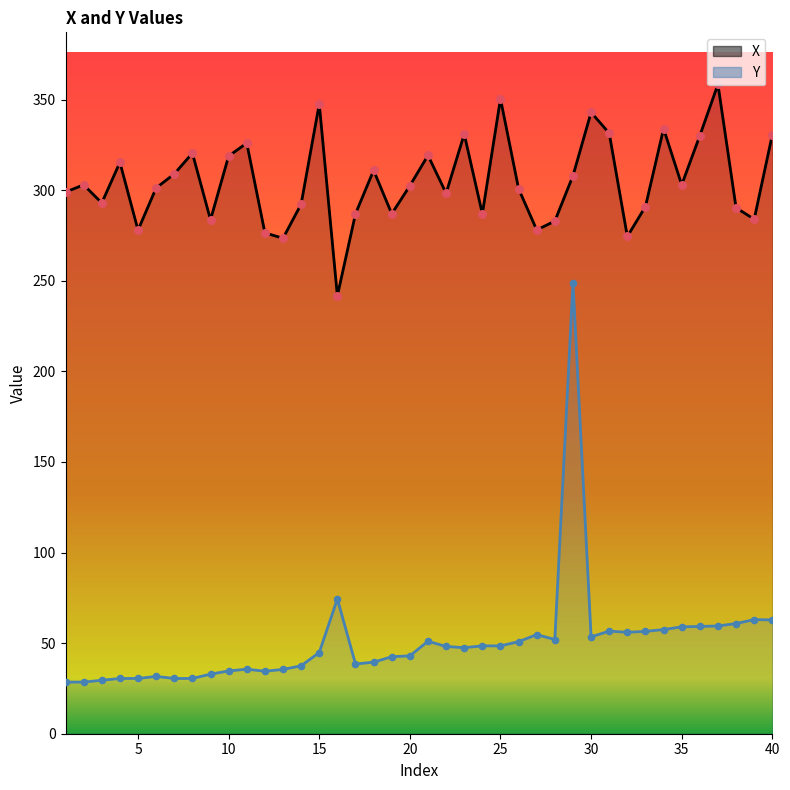

Which series has the largest Y range (max minus min)?

Y